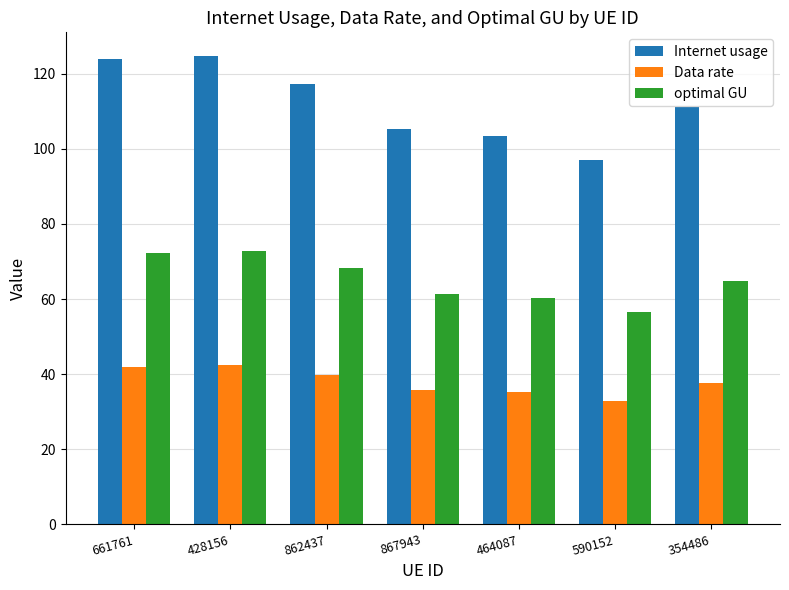

Rank the series by their maximum value, from highest to lowest.

Internet usage, optimal GU, Data rate